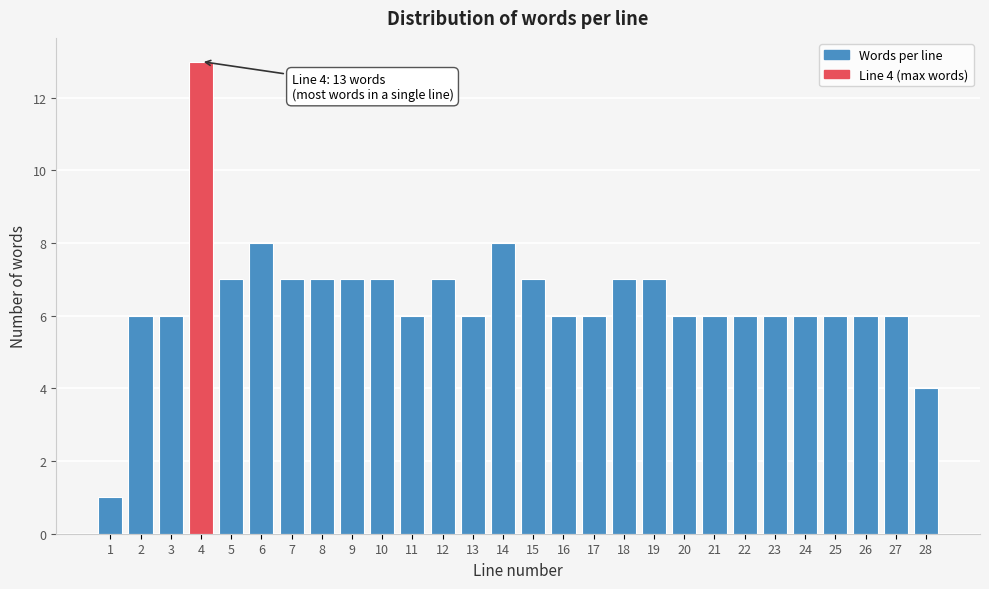

Reading left to right, list all the values displayed in this chart.

1	6	6	13	7	8	7	7	7	7	6	7	6	8	7	6	6	7	7	6	6	6	6	6	6	6	6	4